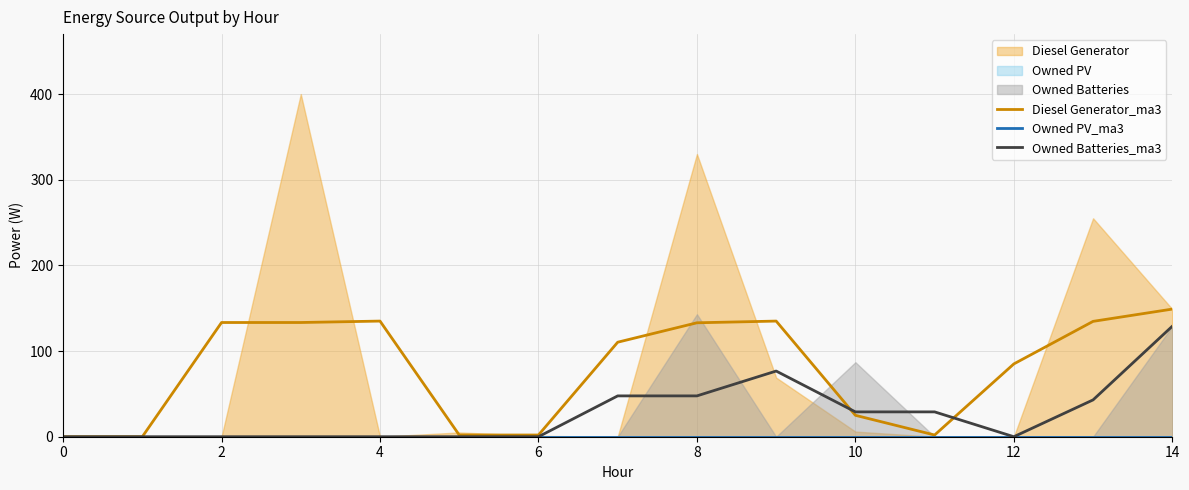

Reading left to right, extract all data points from this chart.

Diesel Generator_ma3: 0.0	0.0	133.3	133.3	135.0	2.0	2.0	110.3	133.0	135.0	25.0	2.0	85.0	134.7	149.0
Owned PV_ma3: 0.0	0.0	0.0	0.0	0.0	0.0	0.0	0.0	0.0	0.0	0.0	0.0	0.0	0.0	0.0
Owned Batteries_ma3: 0.0	0.0	0.0	0.0	0.0	0.0	0.0	47.7	47.7	76.7	29.0	29.0	0.0	43.0	129.0